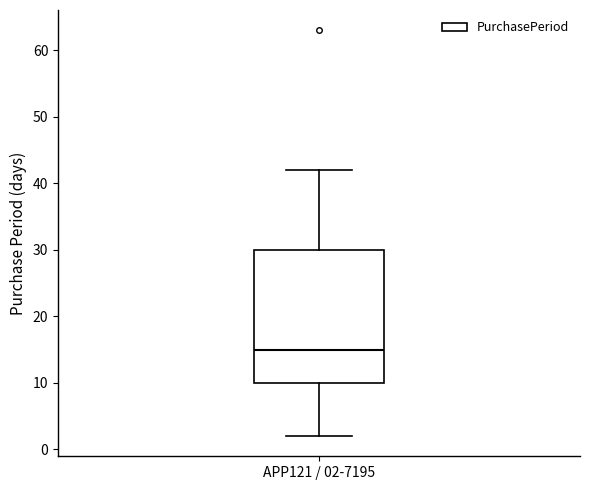

Where does the lower whisker of the box for APP121 / 02-7195 end on the y-axis? The values are not printed on the chart, so give them approximately, as read against the axis.

2